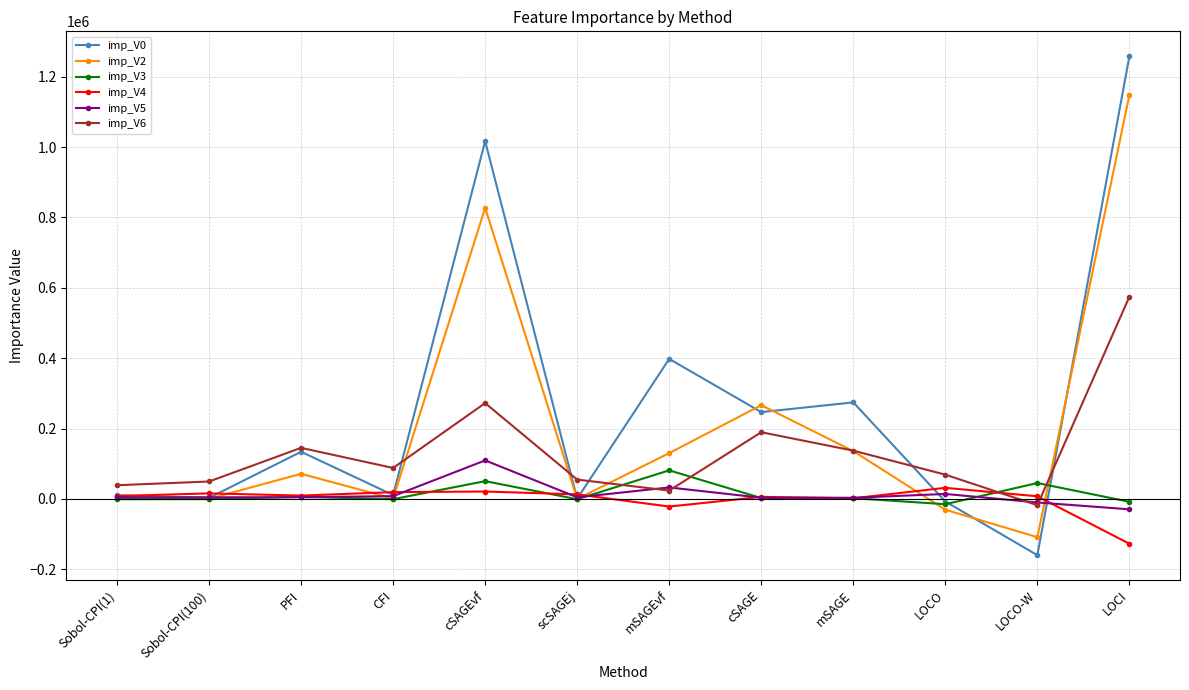

Does the chart have visible grid lines?

Yes